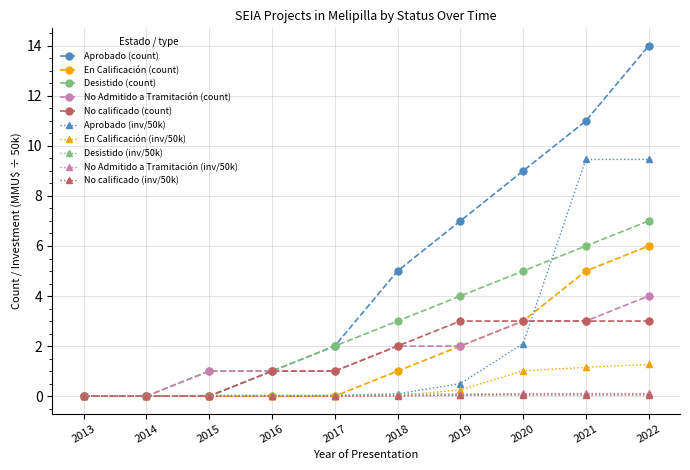

Does the chart display data point markers on the line(s)?

Yes